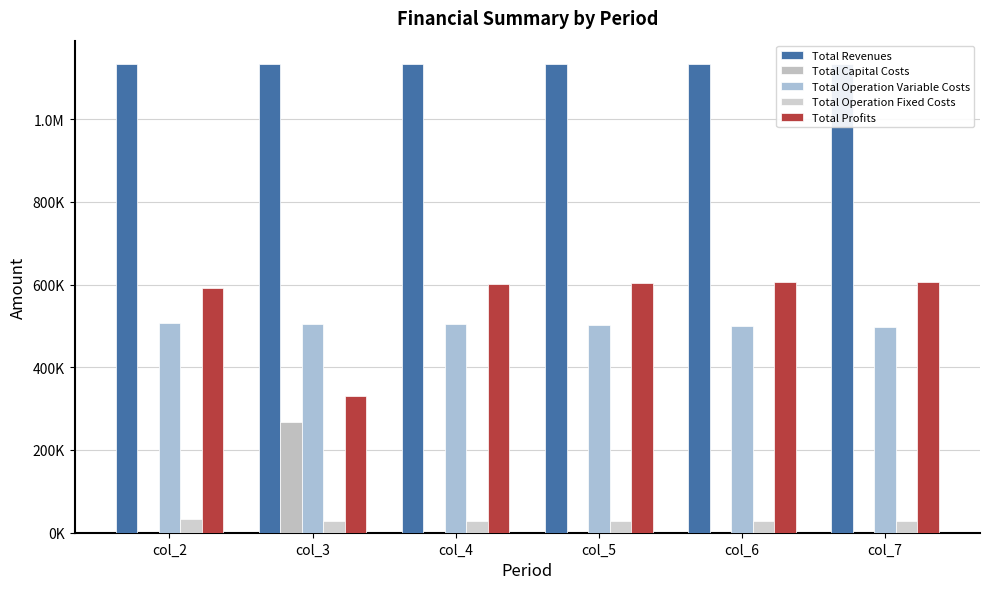

What are all the series names shown in the legend?

Total Revenues, Total Capital Costs, Total Operation Variable Costs, Total Operation Fixed Costs, Total Profits